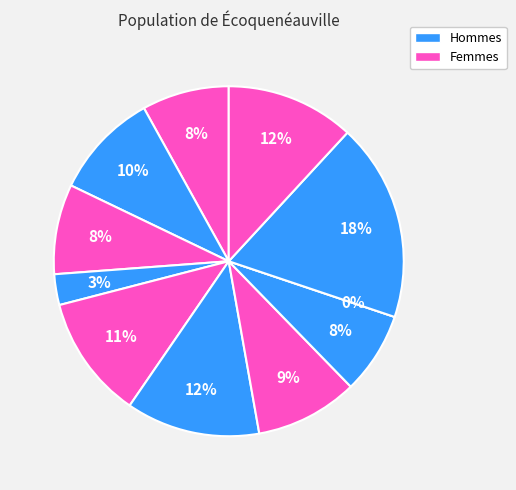

To the nearest percent, what is the difference between the largest and smallest slice percentages?

18%